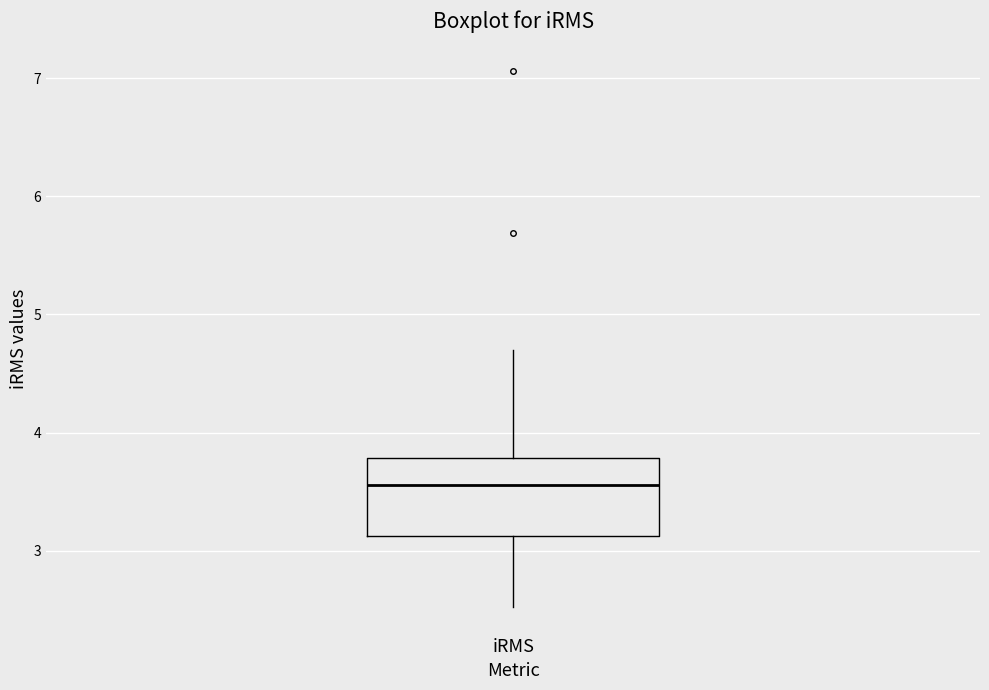

Transcribe this box plot: give where the median line is, the range the box spans, and where the two whiskers end, as read against the y-axis. The values are not printed on the chart, so give them approximately, as read against the axis.

median 3.6, box 3.1 to 3.8, whiskers 2.5 to 4.7